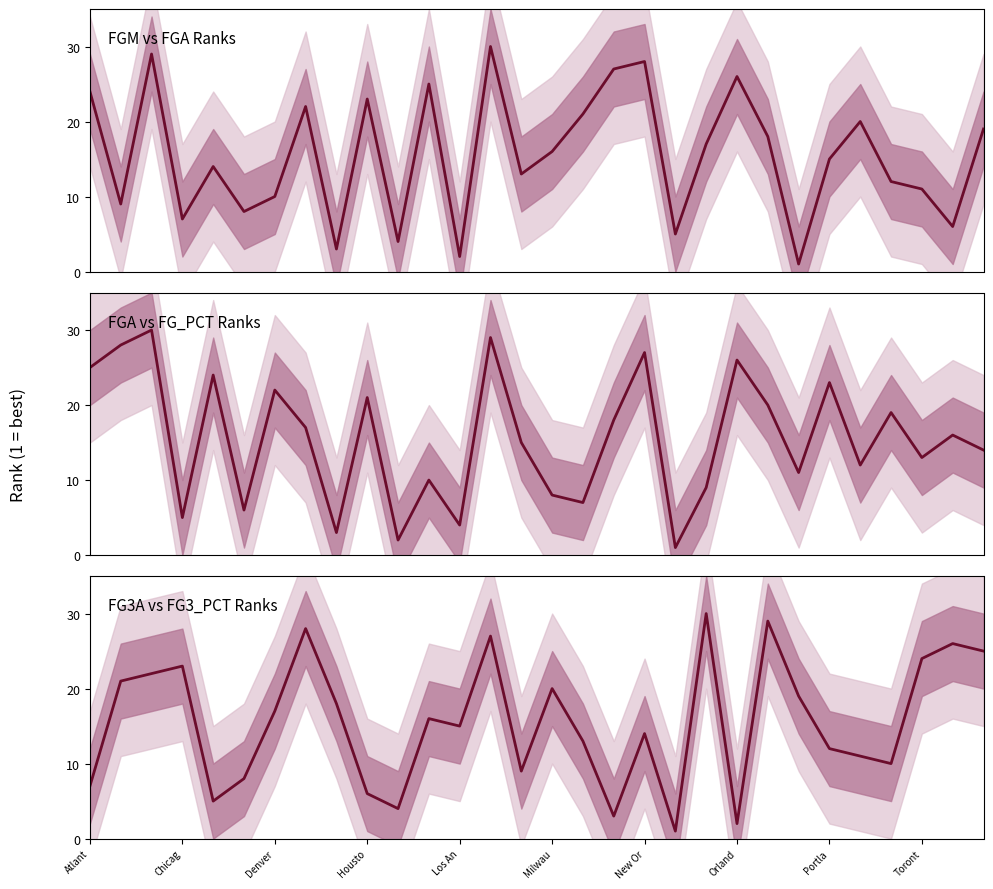

Between 15 and 19, which is larger?

15